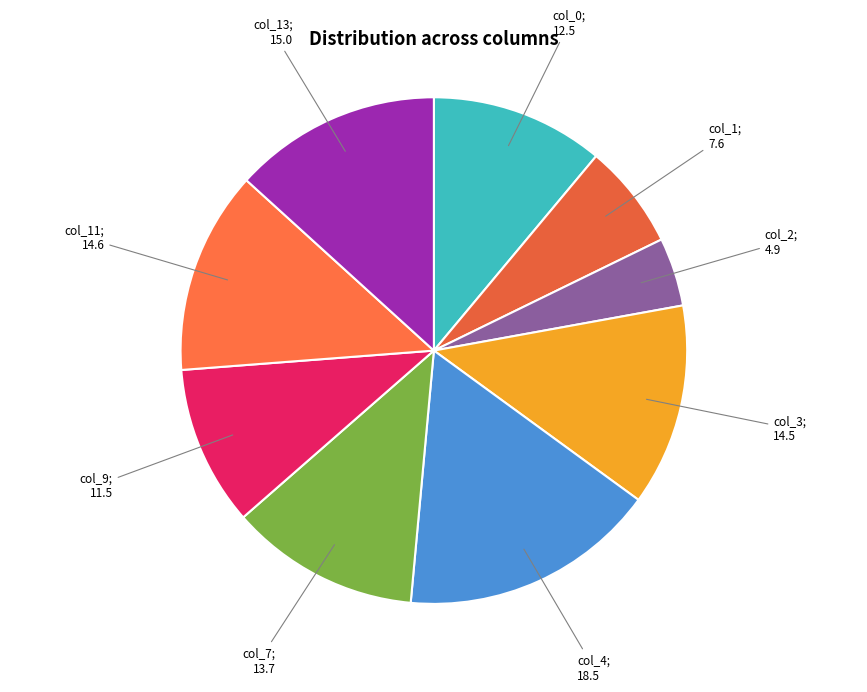

What is the largest slice in the pie chart?

col_4